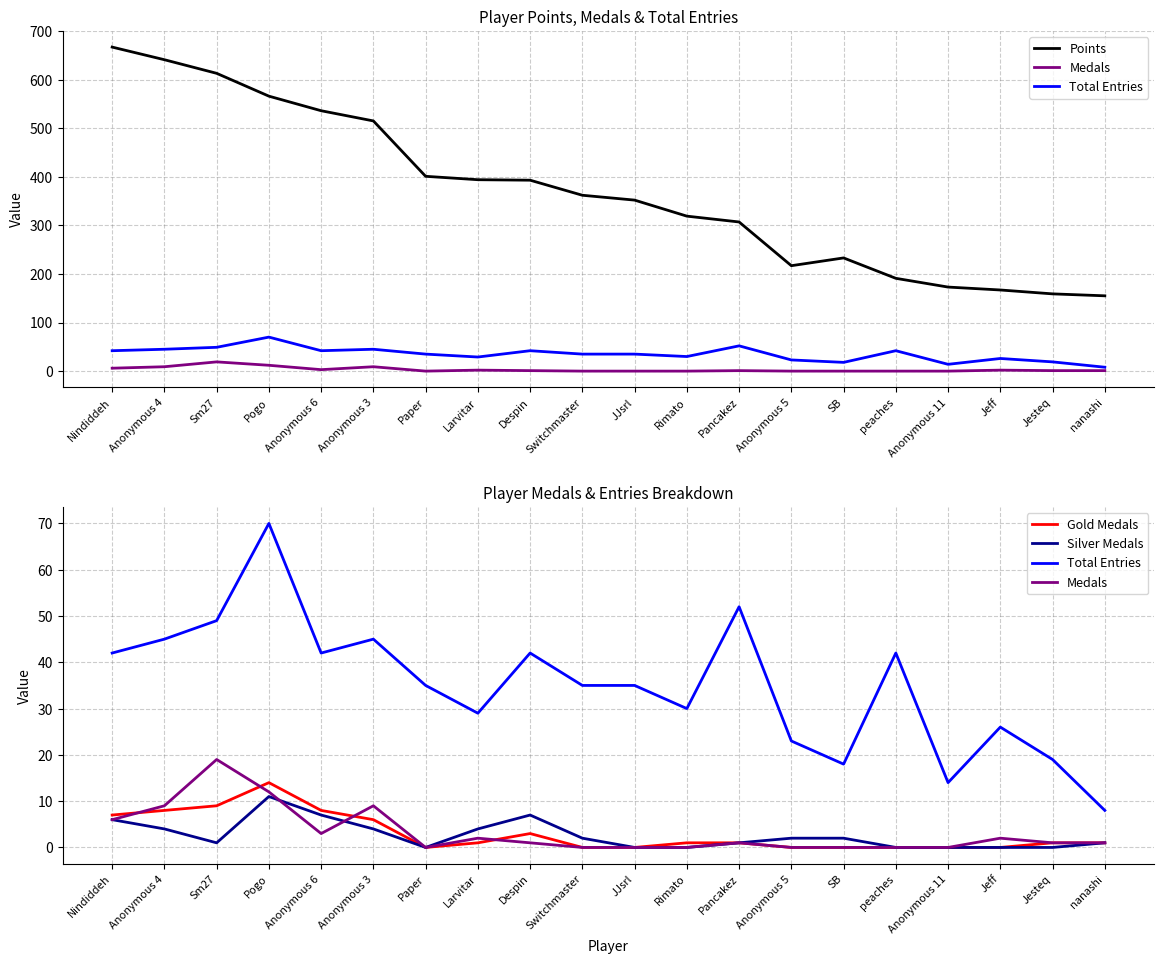

At which label does Silver Medals reach its minimum?

Paper